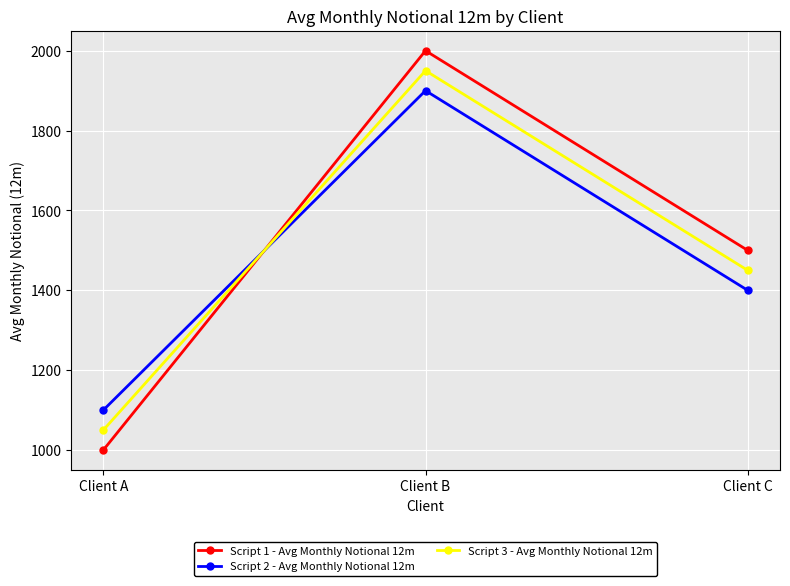

Rank the series by their average value, from highest to lowest.

Script 1 - Avg Monthly Notional 12m, Script 3 - Avg Monthly Notional 12m, Script 2 - Avg Monthly Notional 12m